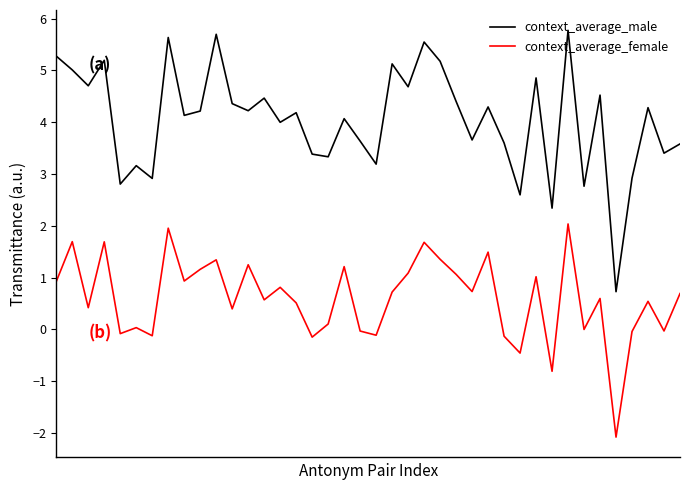

Count the number of categories in the chart.

40